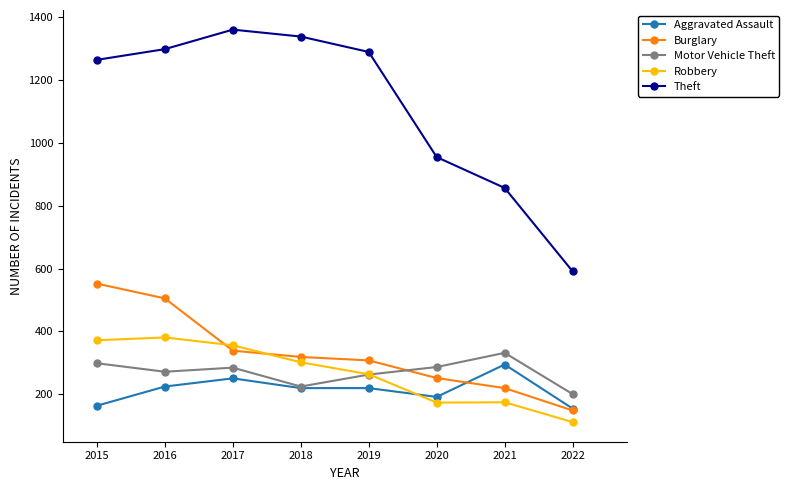

At which label does Motor Vehicle Theft first exceed 285?

2015